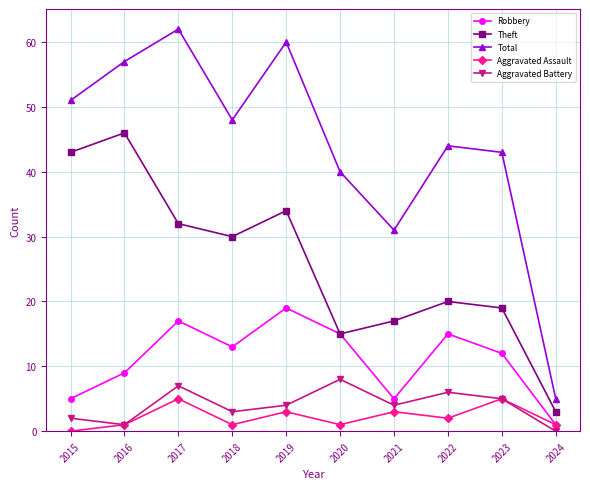

Reading left to right, list all the values displayed in this chart.

Robbery: 5	9	17	13	19	15	5	15	12	1
Theft: 43	46	32	30	34	15	17	20	19	3
Total: 51	57	62	48	60	40	31	44	43	5
Aggravated Assault: 0	1	5	1	3	1	3	2	5	1
Aggravated Battery: 2	1	7	3	4	8	4	6	5	0